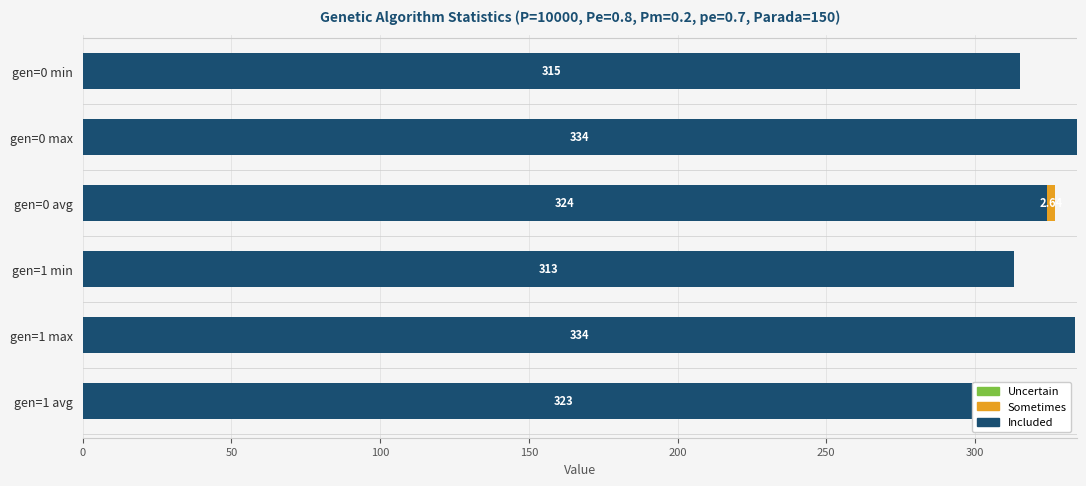

At which category is the sum across all series the highest?

gen=0 max